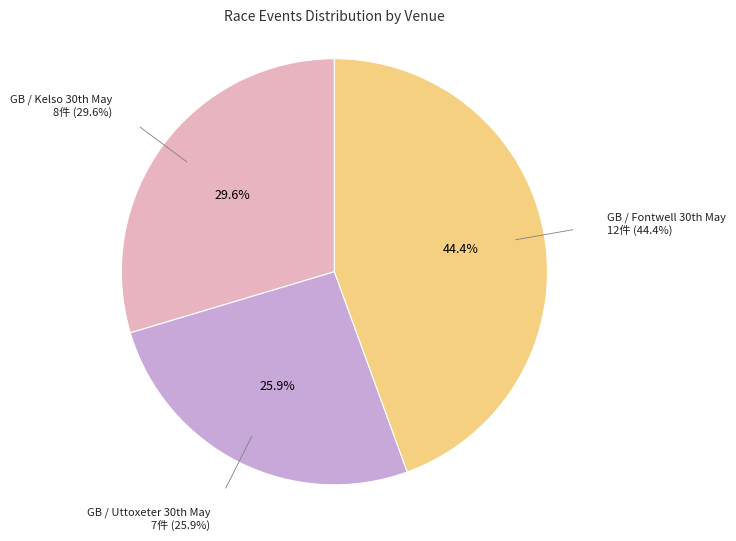

To the nearest percent, what is the average slice percentage?

33%